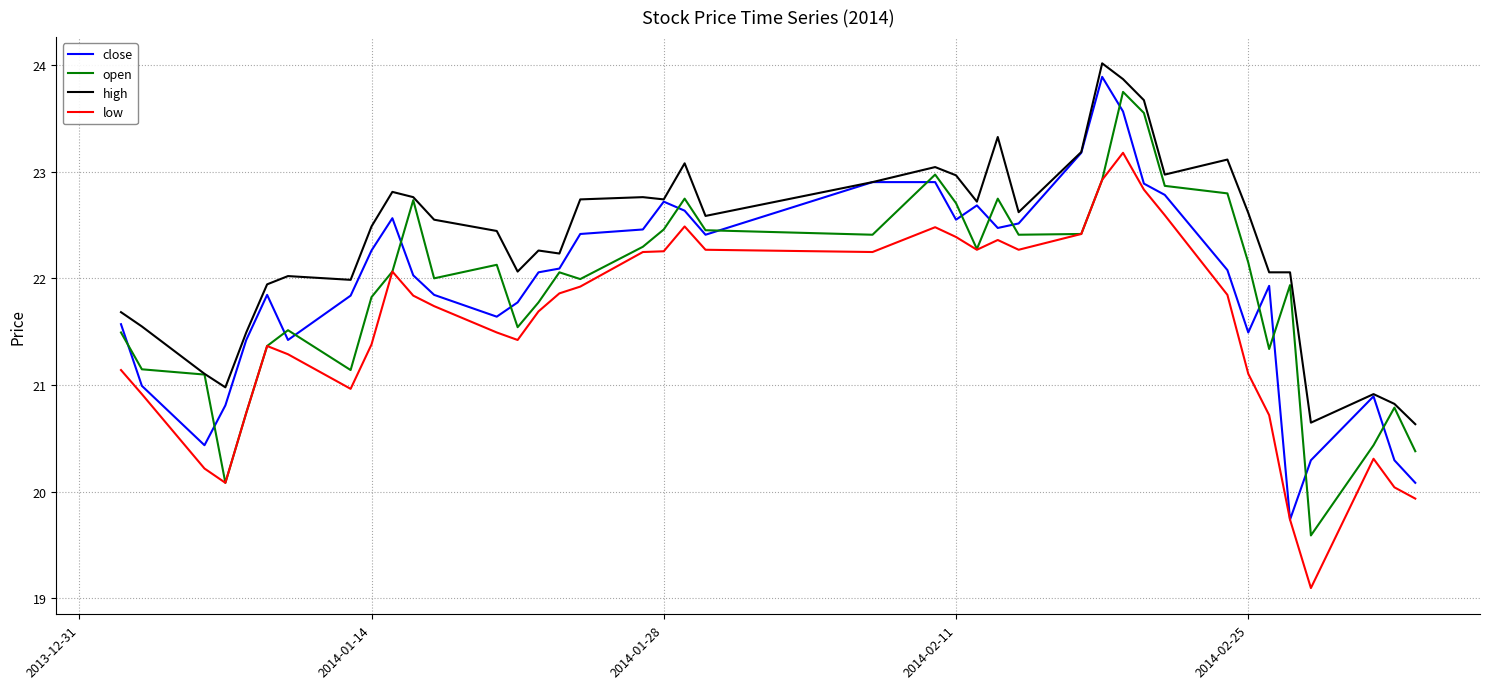

What is the difference between the maximum and minimum values in the close series?

4.2